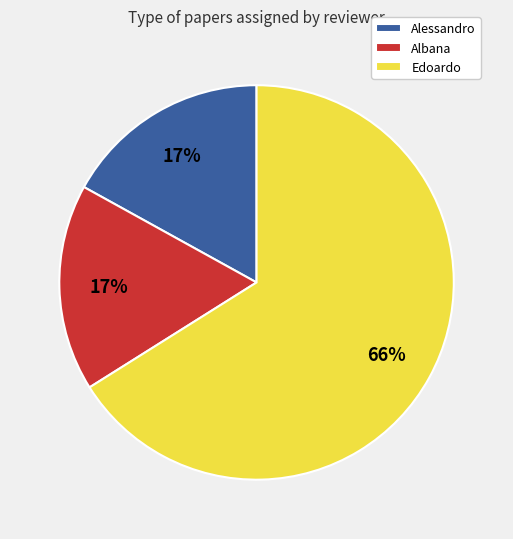

Which slice is the largest?

Edoardo